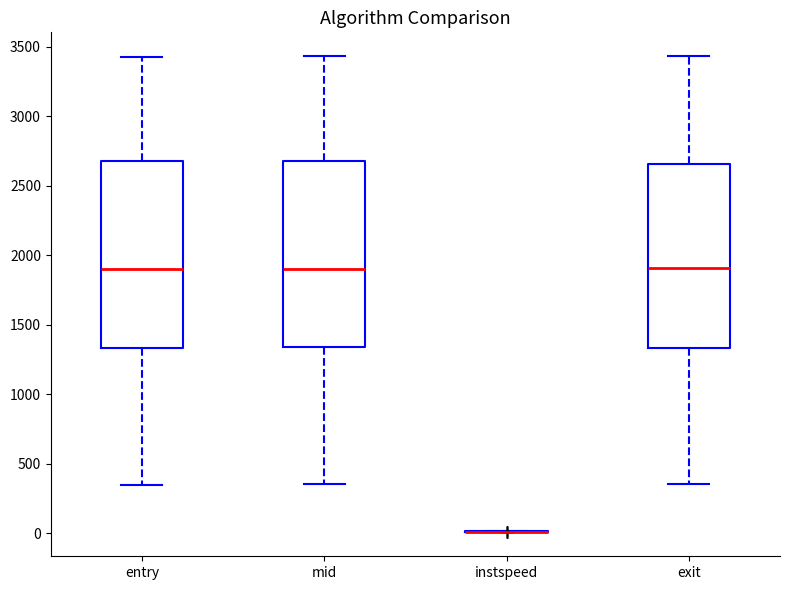

Where is the lower edge of the box for entry on the y-axis? The values are not printed on the chart, so give them approximately, as read against the axis.

1350